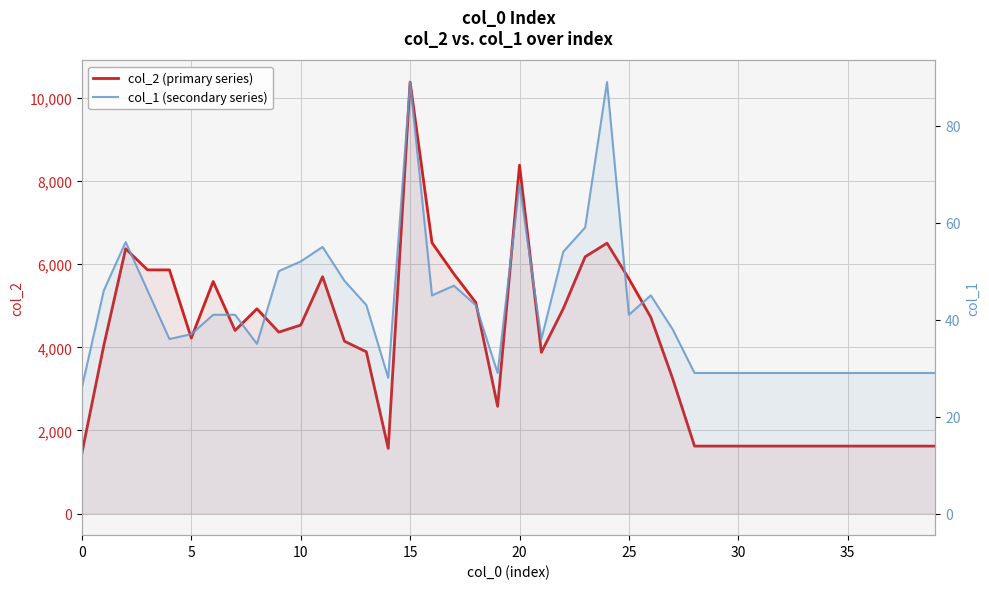

True or false: col_1 (secondary series) and col_2 (primary series) cross at least once.

False